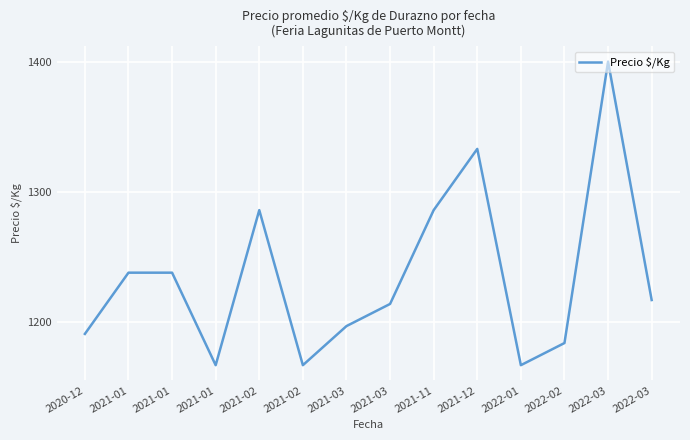

What is the average value?

1235